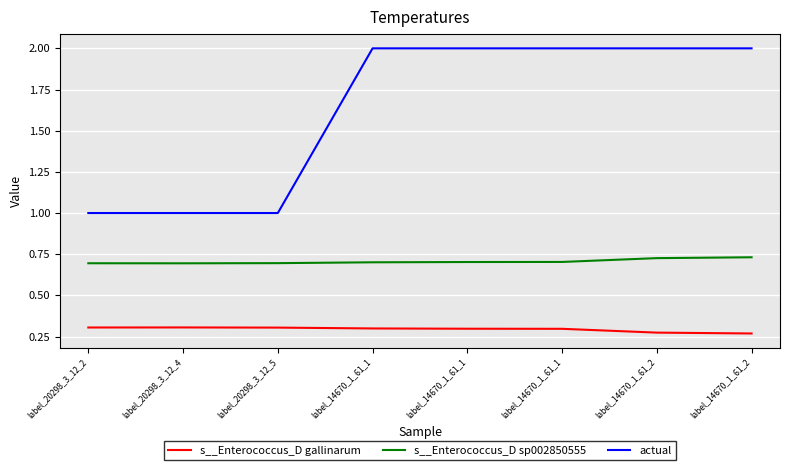

List the series in order of their overall mean, lowest first.

s__Enterococcus_D gallinarum, s__Enterococcus_D sp002850555, actual